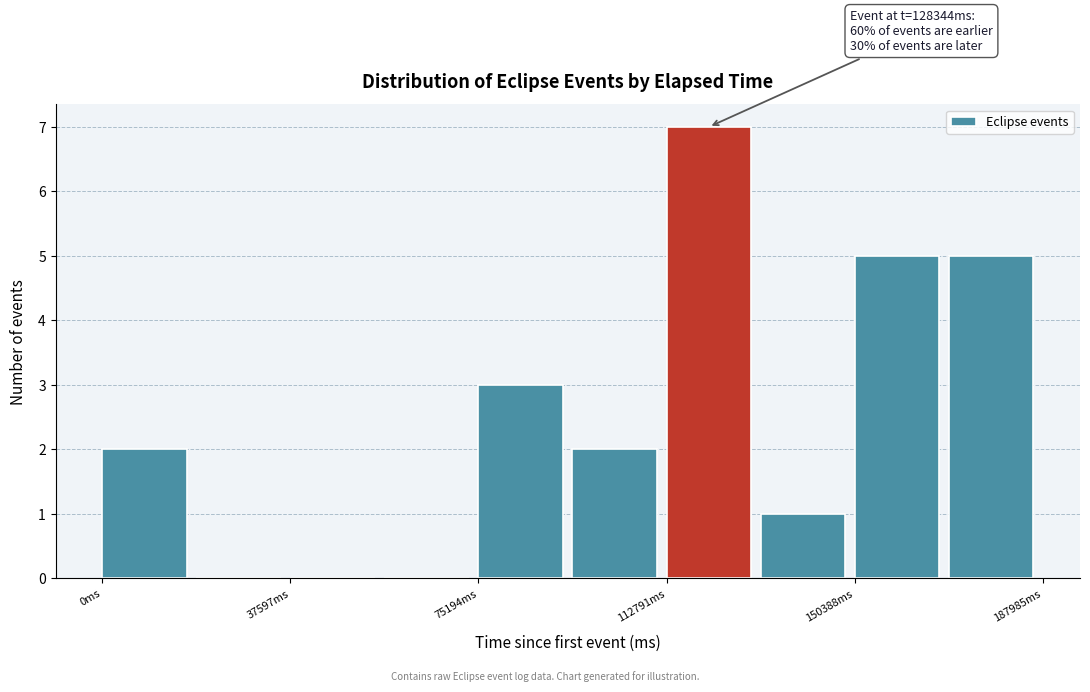

Around what value on the x-axis is the tallest bar? Give the approximate position of its centre, as read against the axis.

120000